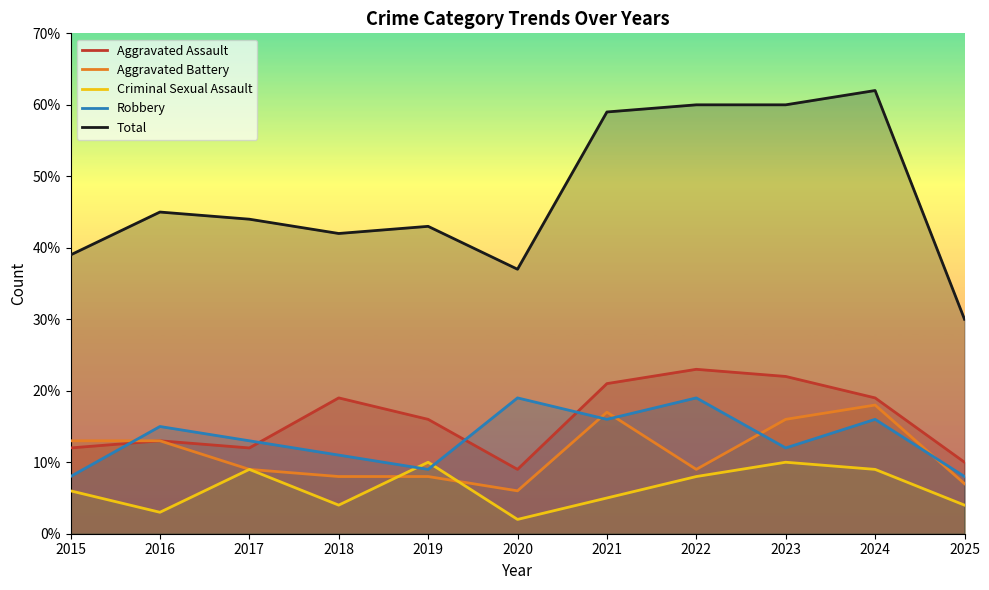

Does the chart display data point markers on the line(s)?

No